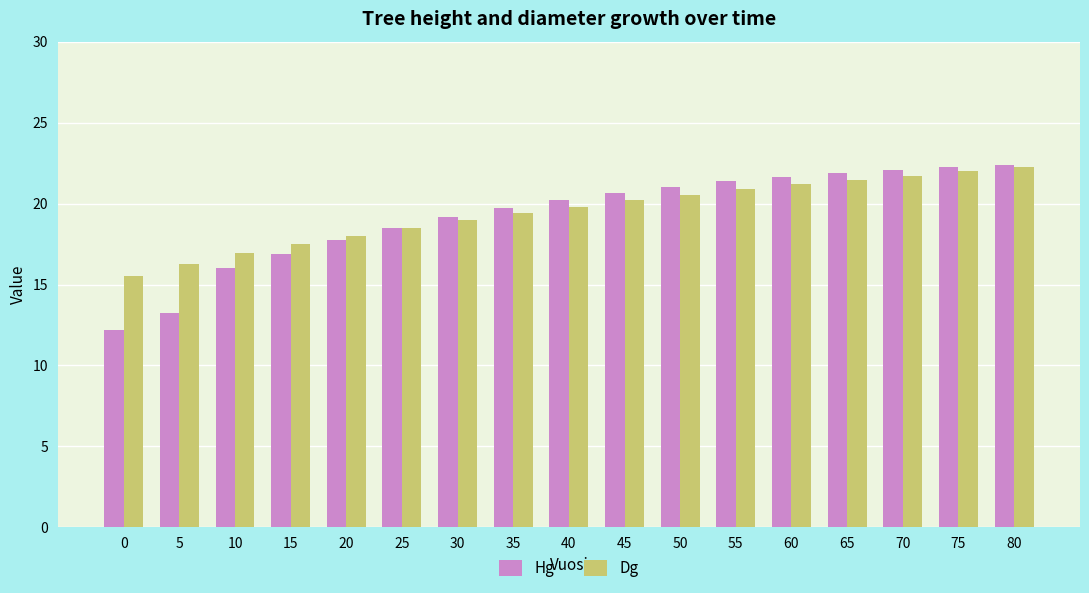

True or false: Dg has a value of 35.5 at 60.

False